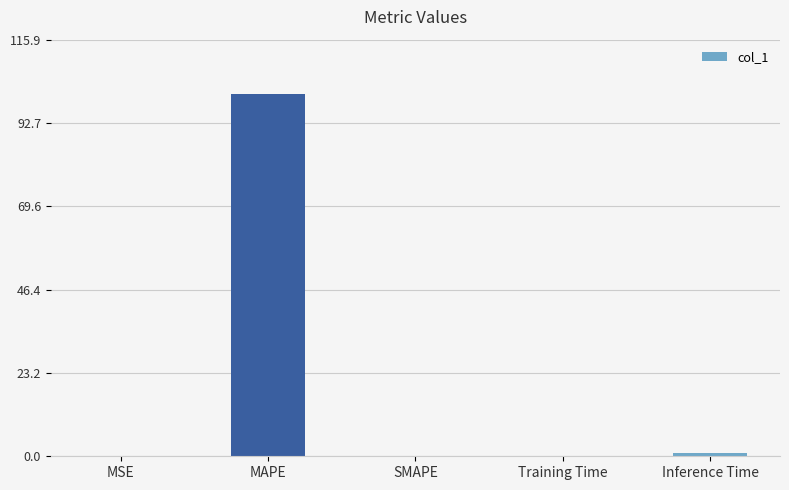

What is the change in value from MAPE to Training Time?

-100.7